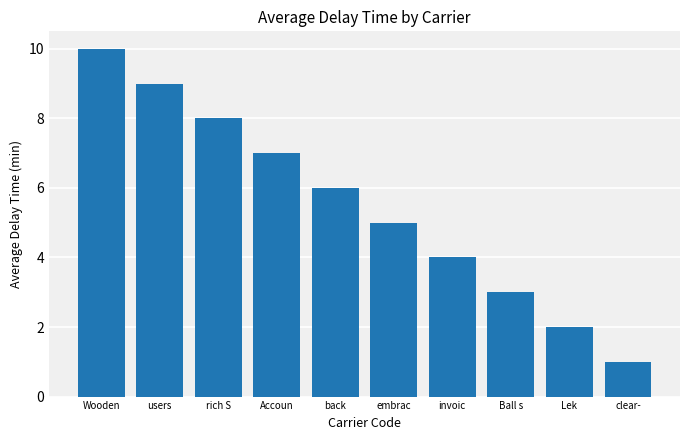

What is the sum of all values?

55